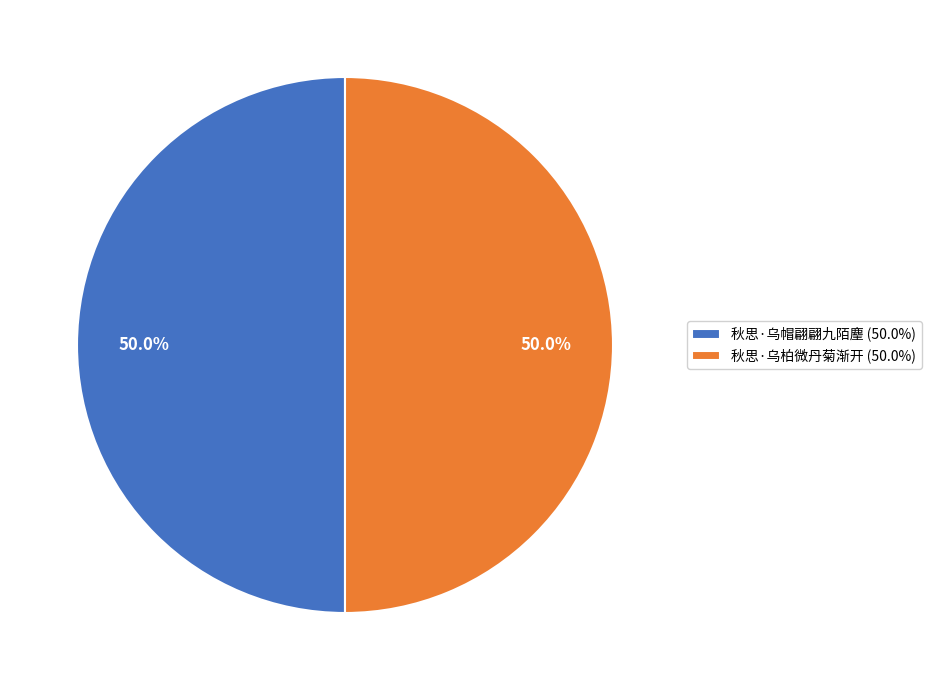

How much of the chart is everything except 秋思·乌帽翩翩九陌麈 (50.0%)?

50.0%